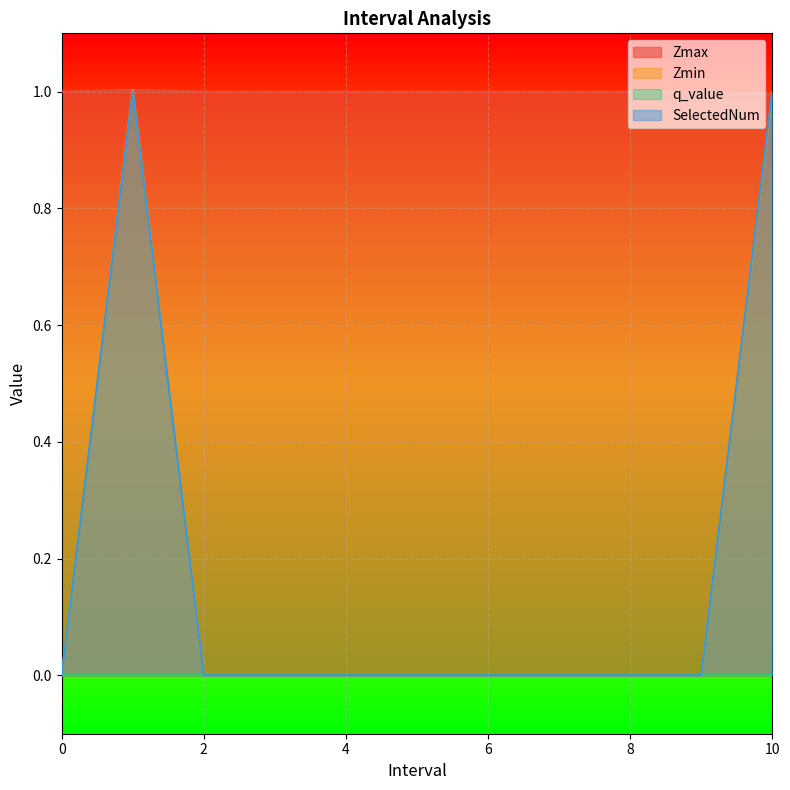

At which label does Zmax first exceed 1?

1.0